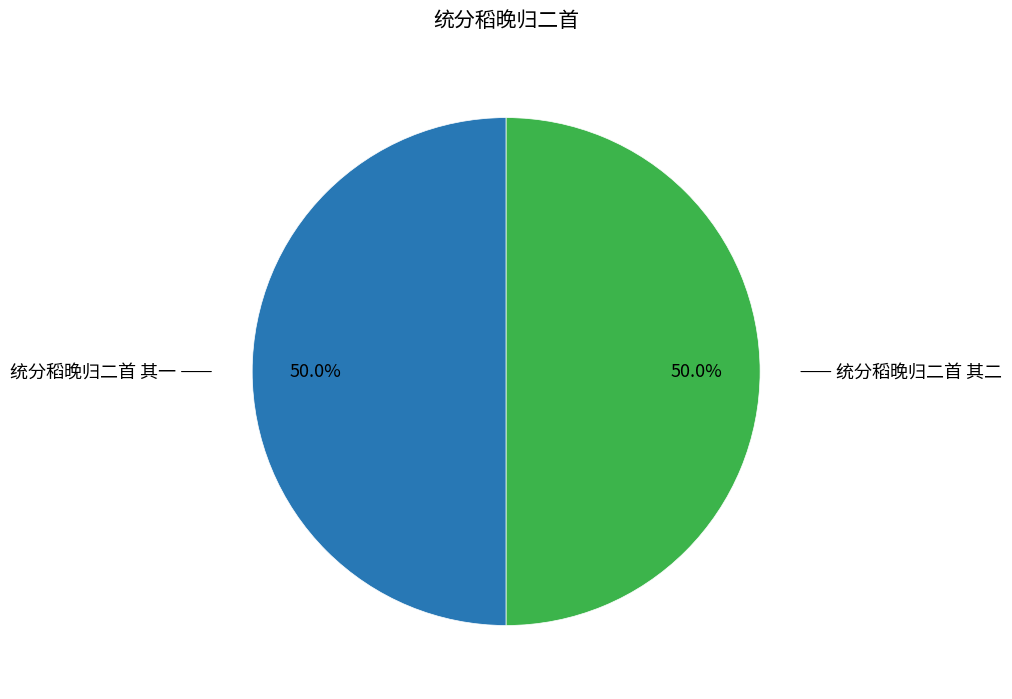

What portion of the pie excludes 统分稻晚归二首 其二?

50.0%